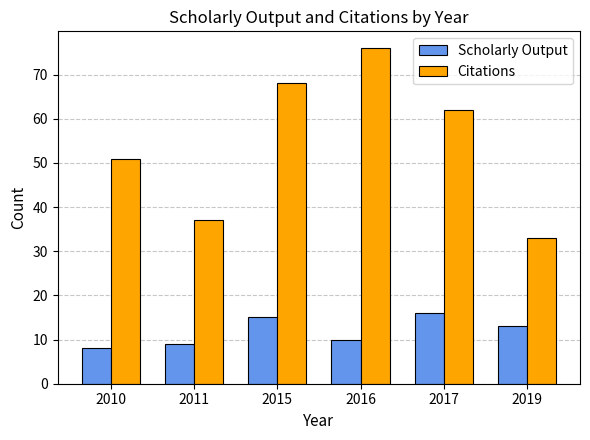

How many groups of bars are there?

6